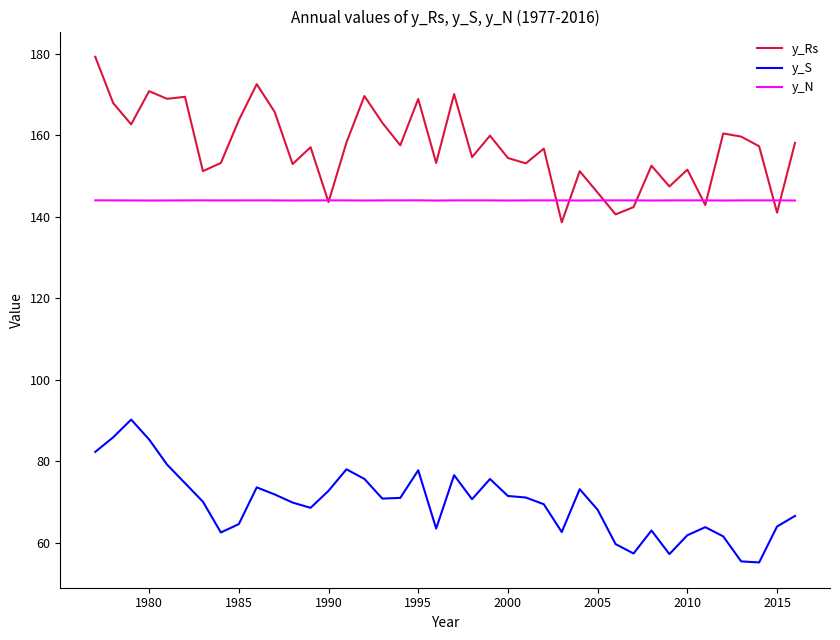

Which series has the widest spread of values?

y_Rs